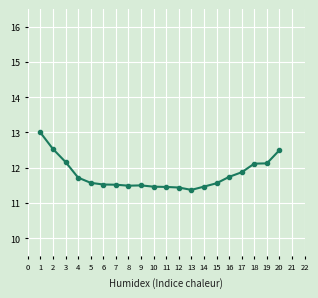

What is the value of the 8th point from the left?

11.5